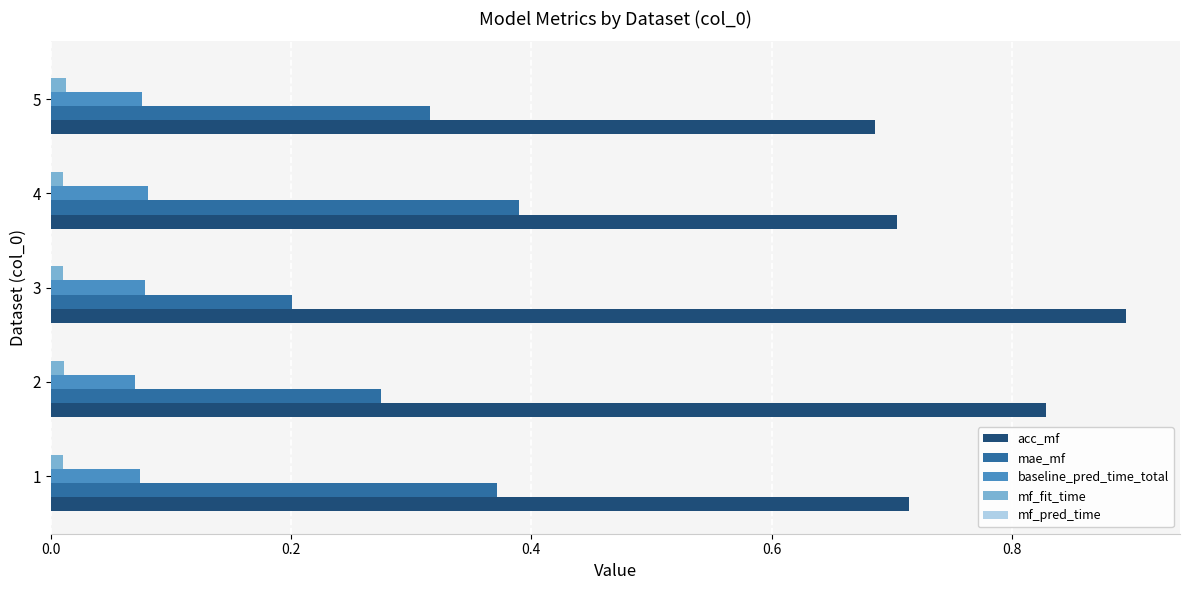

The value of baseline_pred_time_total at 3 is 0.0. True or false?

False